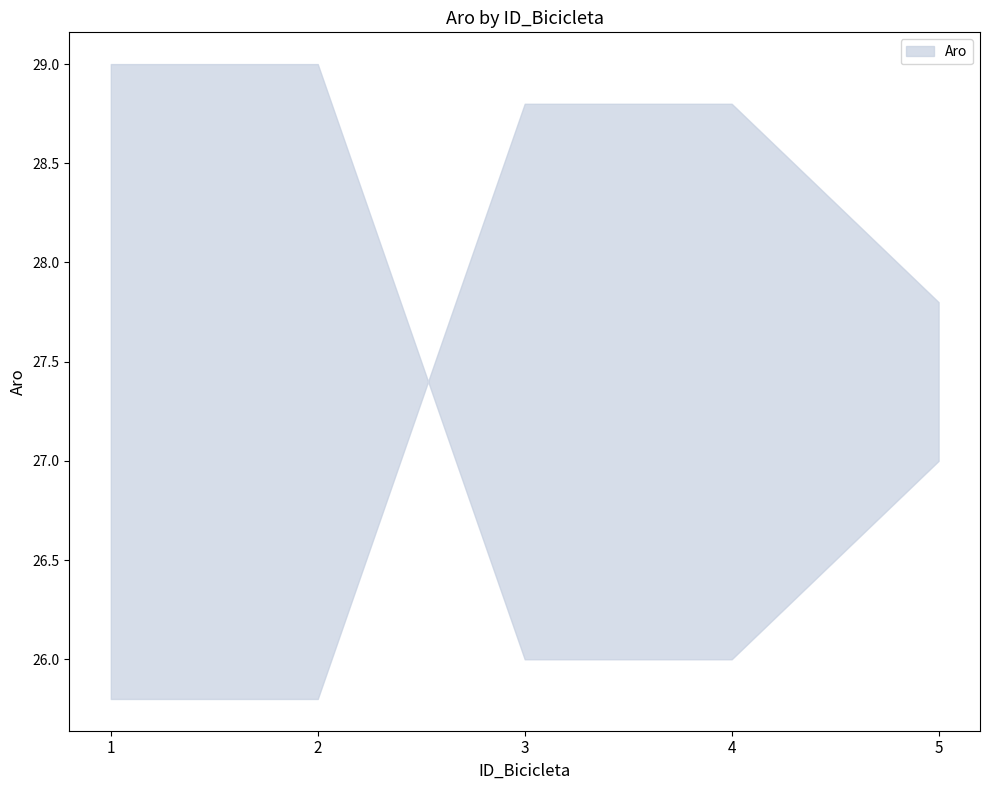

Rank the categories by value from highest to lowest.

1, 2, 5, 3, 4